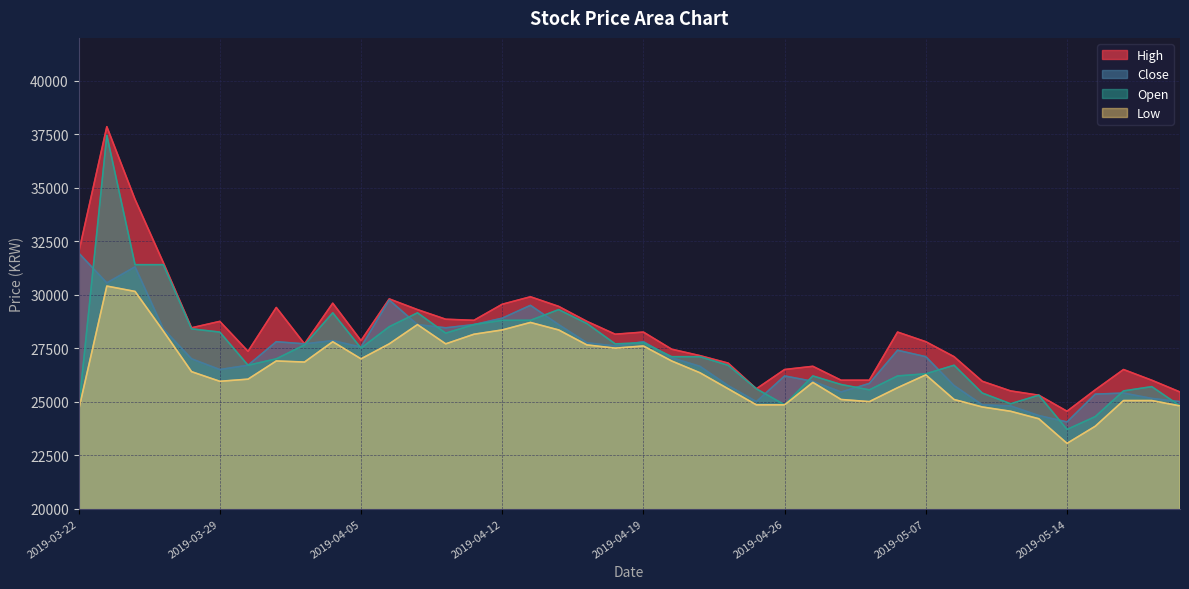

How many interior local valleys does the High series have?

8